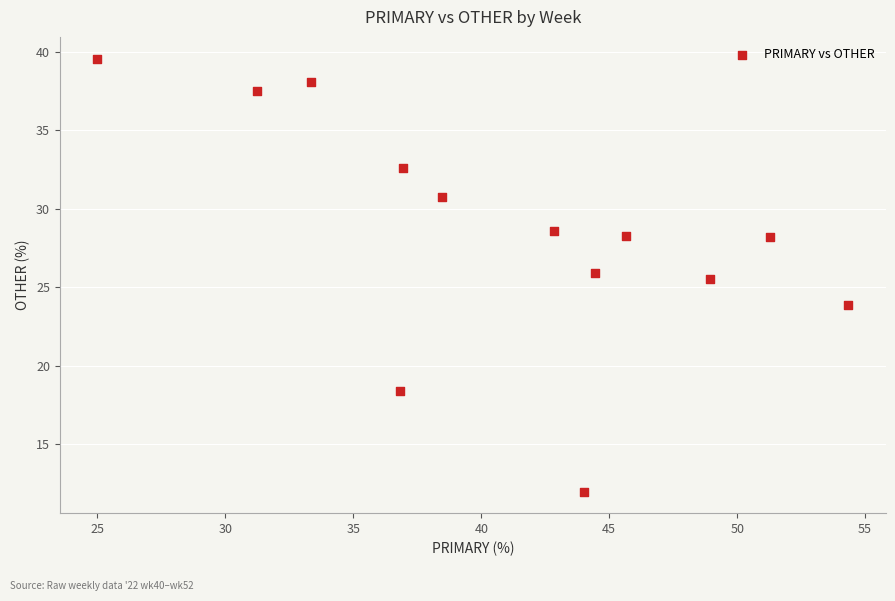

What Y value in the scatter plot is closest to 25?

25.5